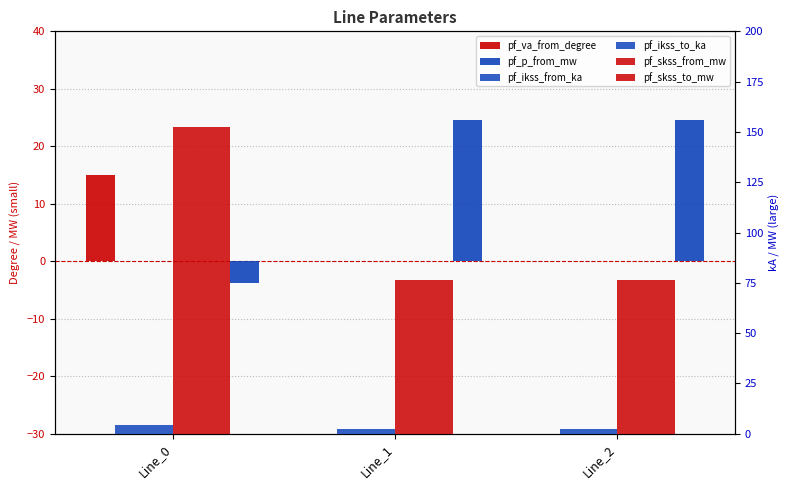

What is the approximate value of pf_ikss_to_ka at Line_0?

4.4